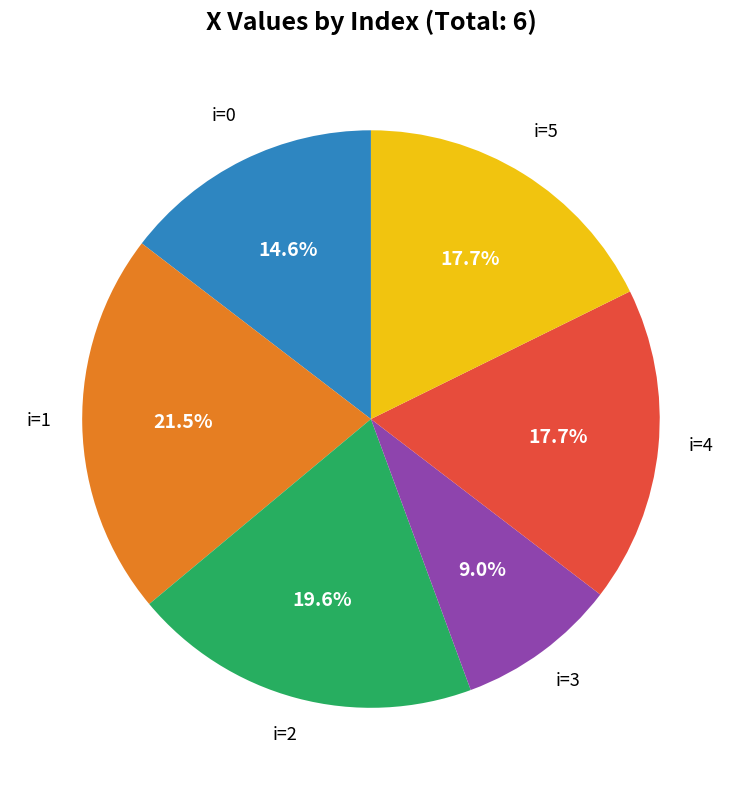

To the nearest percent, what is the average slice percentage?

17%